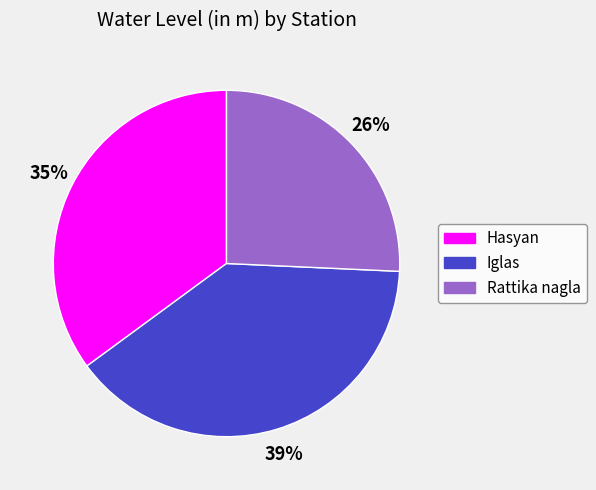

How many segments does this pie chart have?

3